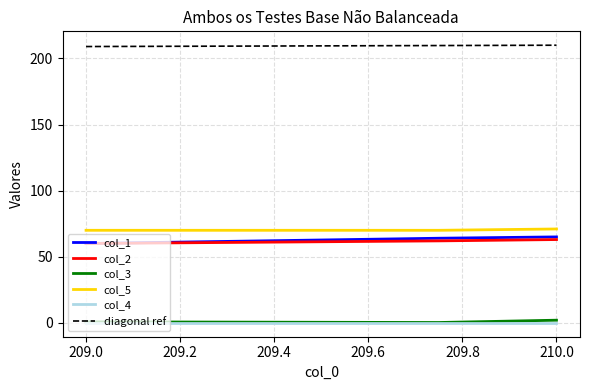

Where is col_1 nearest to the value 62?

209.0